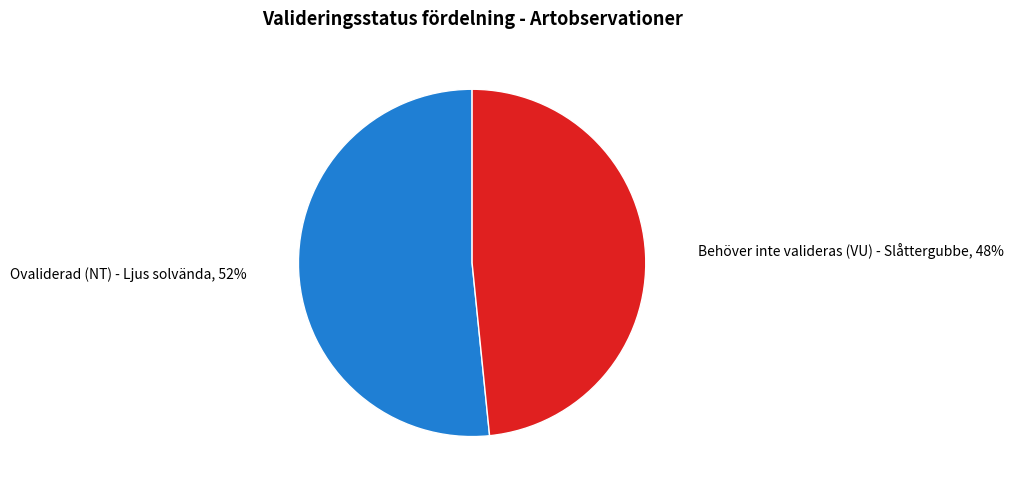

To the nearest percent, what is the average slice percentage?

50%